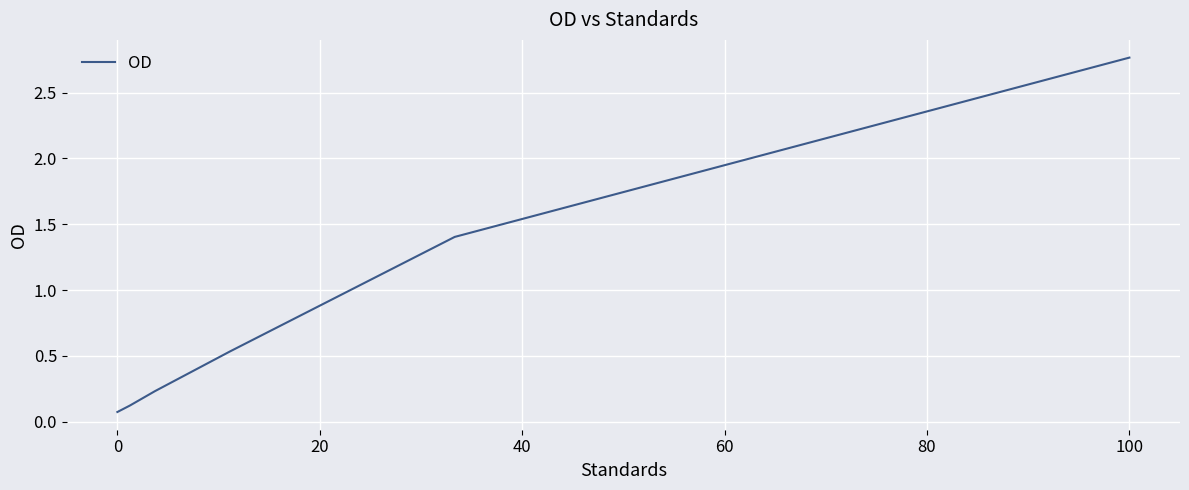

True or false: the data has more than 1 interior local peaks.

False